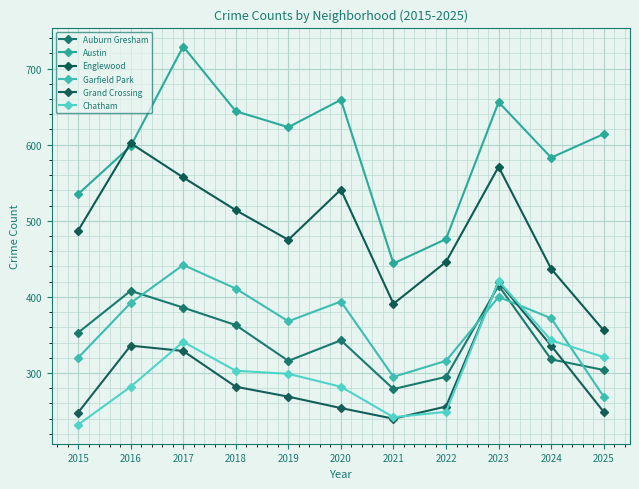

True or false: Auburn Gresham and Austin cross at least once.

False